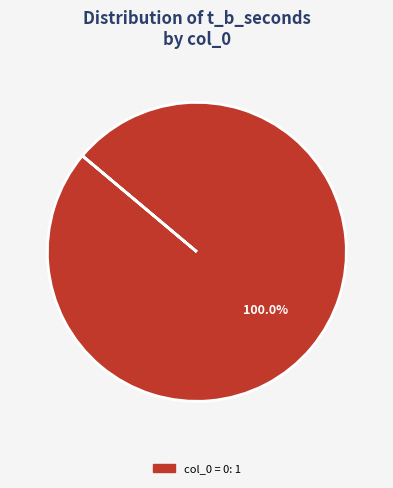

How many segments does this pie chart have?

1